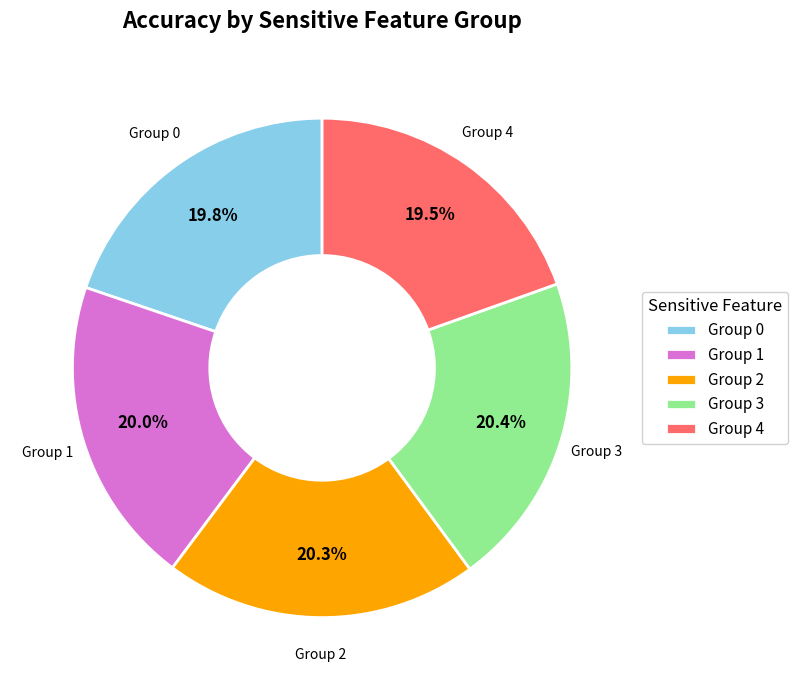

How many segments does this pie chart have?

5